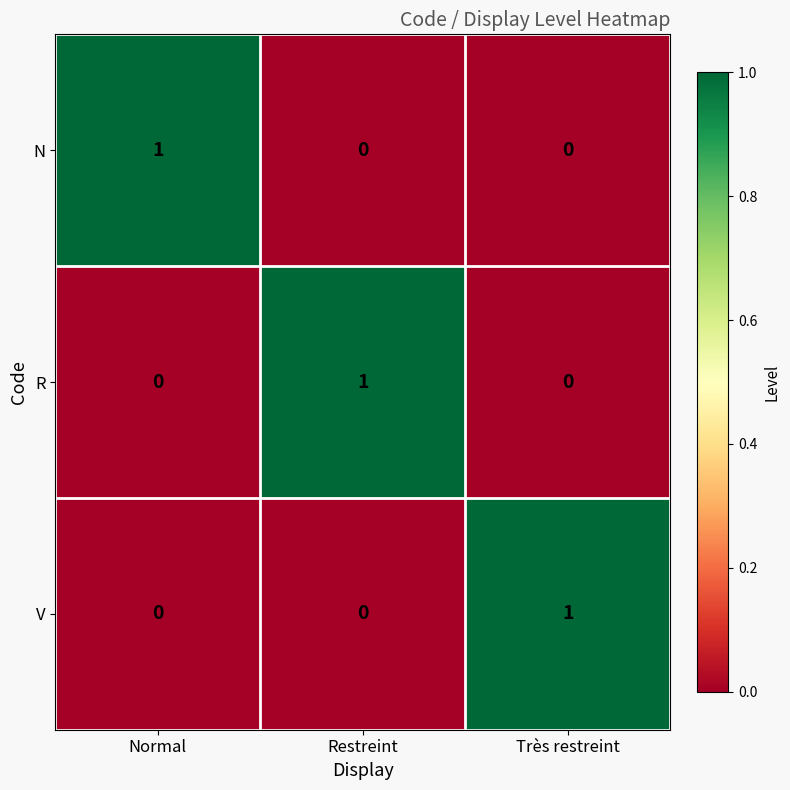

Is the value of R at Normal greater than the value of V at Très restreint?

No